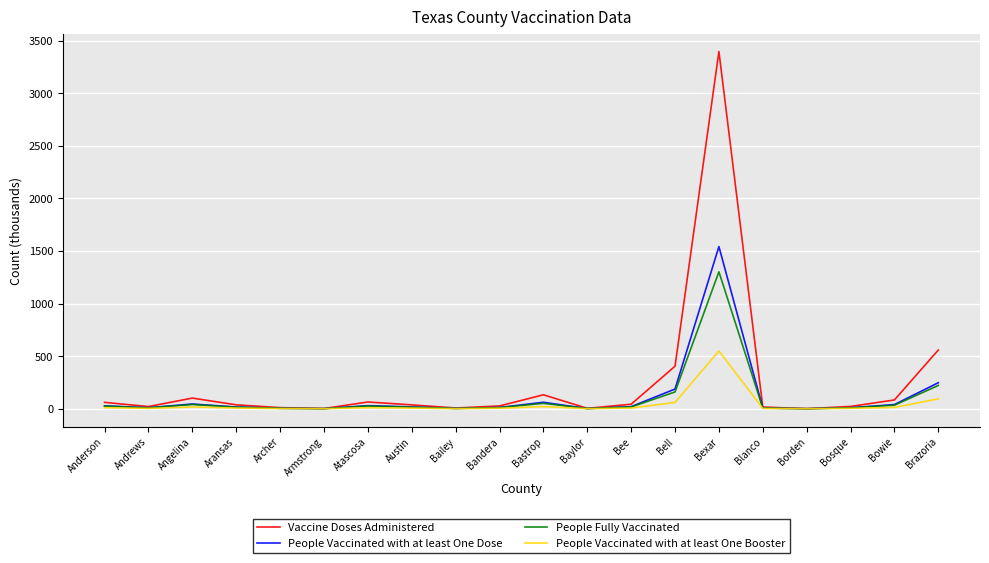

List the series in order of their peak value, lowest first.

People Vaccinated with at least One Booster, People Fully Vaccinated, People Vaccinated with at least One Dose, Vaccine Doses Administered